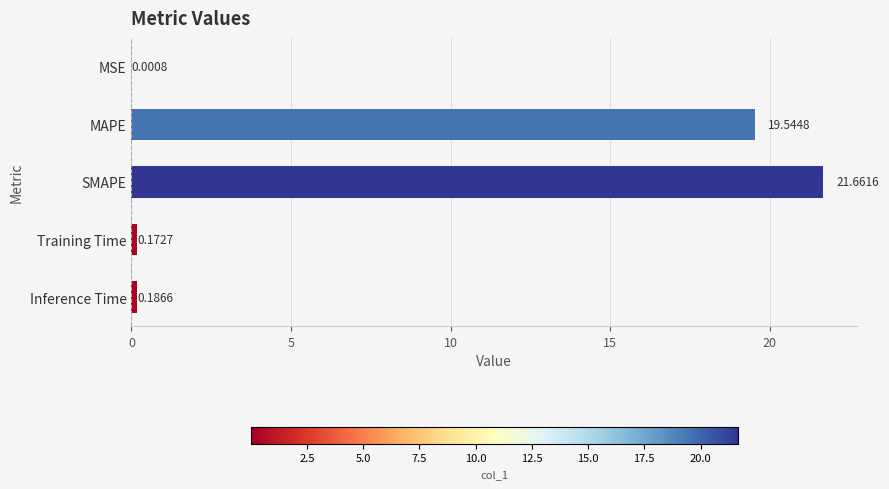

At which label is the value closest to 10?

MAPE